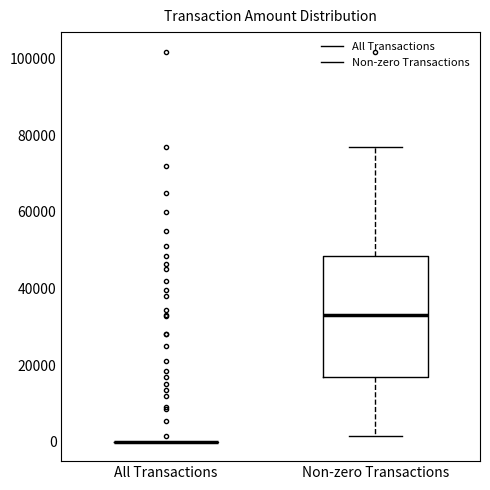

Which box is the tallest, from its lower edge to its upper edge?

Non-zero Transactions